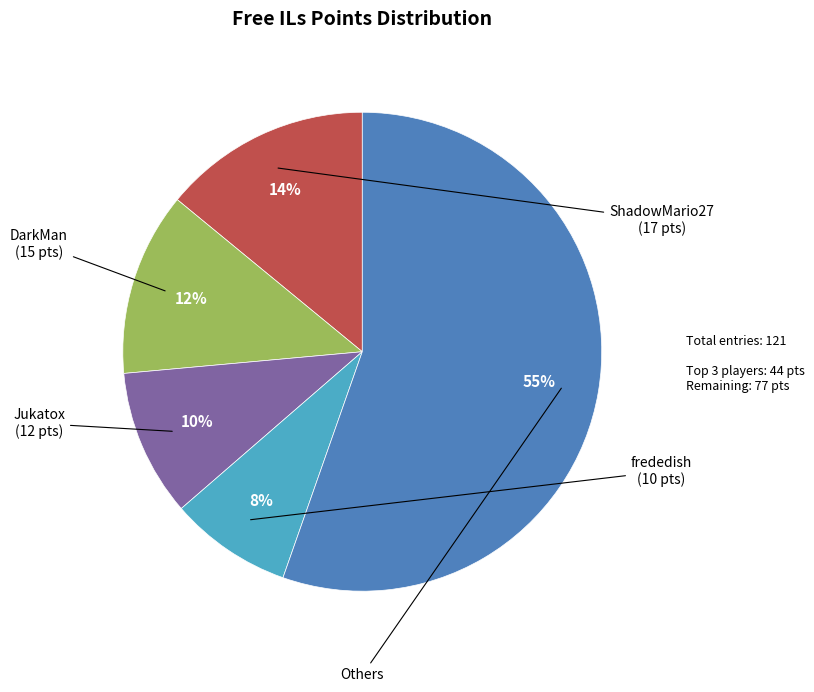

To the nearest percent, what is the difference between the largest and smallest slice percentages?

47%